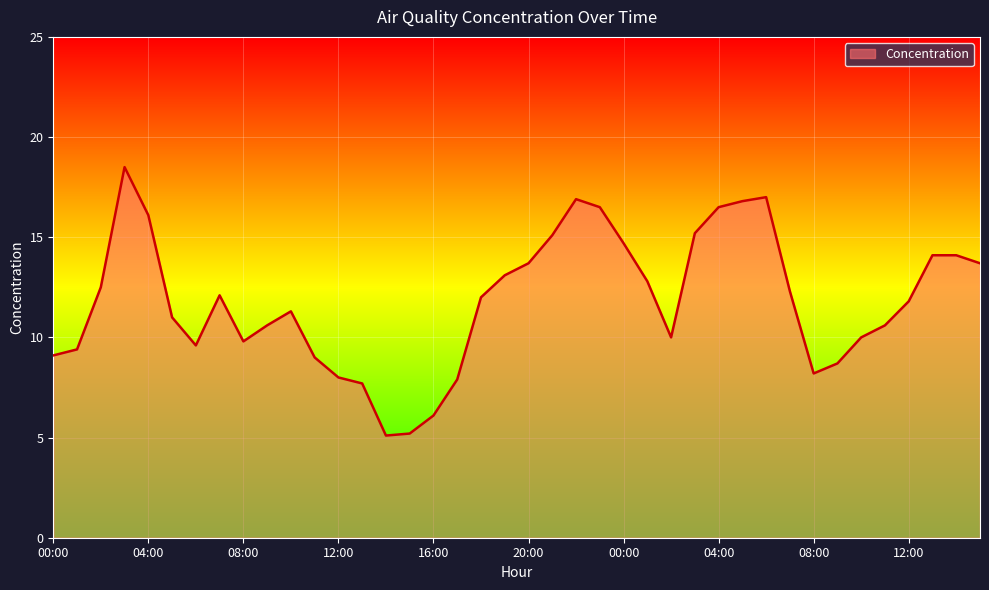

How many values are below 12?

20